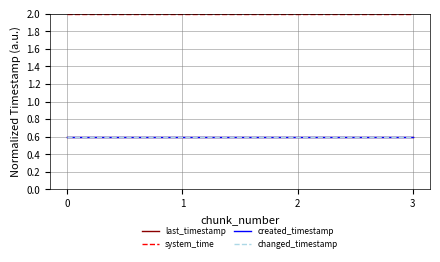

What is the minimum value shown in the chart?

0.6